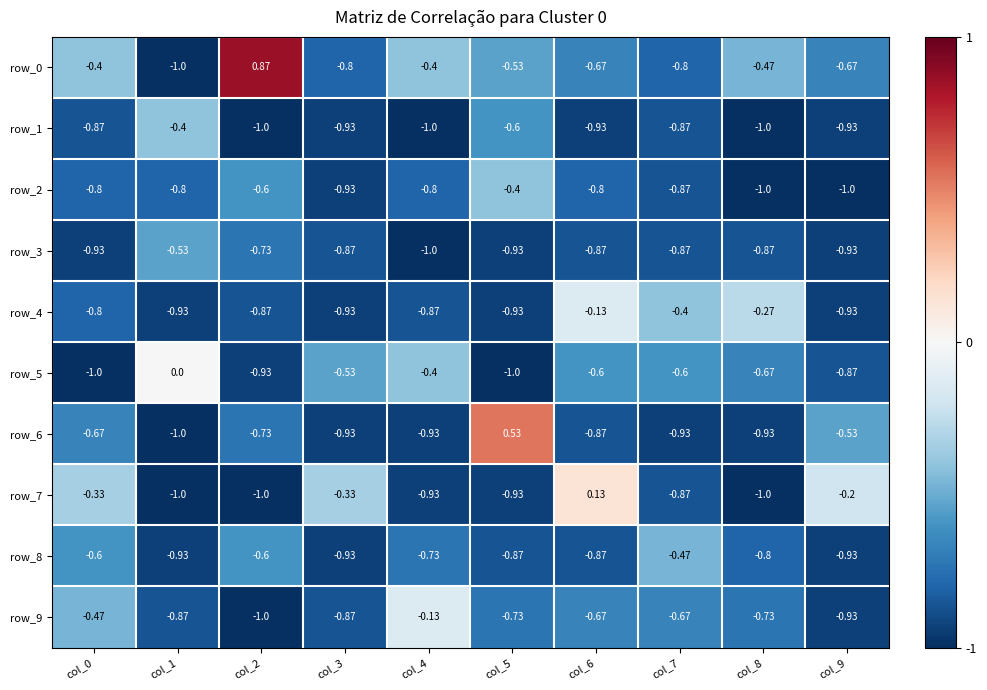

At which category is the sum across all series the highest?

col_6